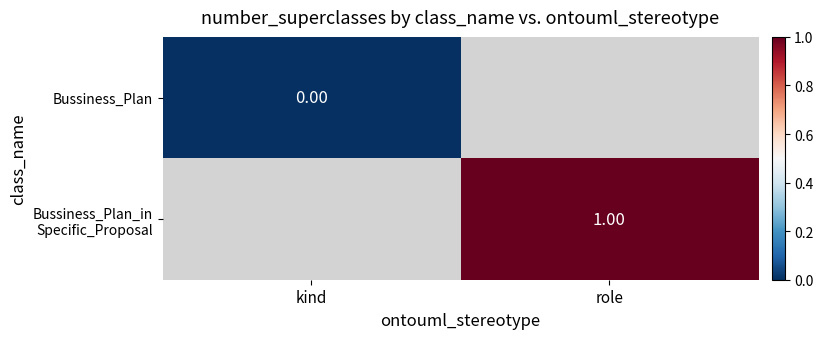

At which category is the sum across all series the highest?

role